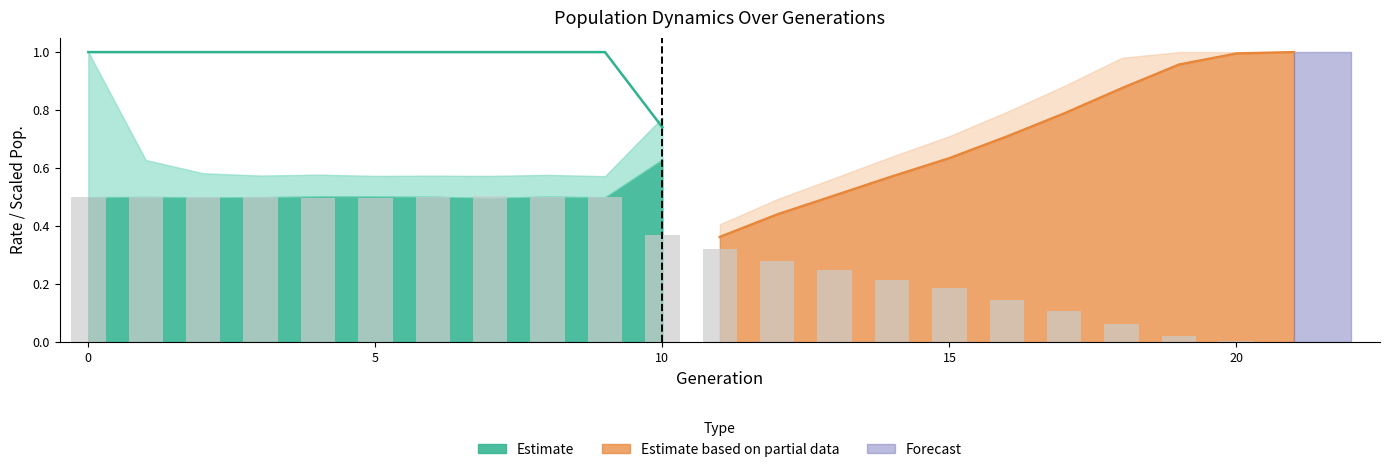

Which category has the highest value across all series?

7